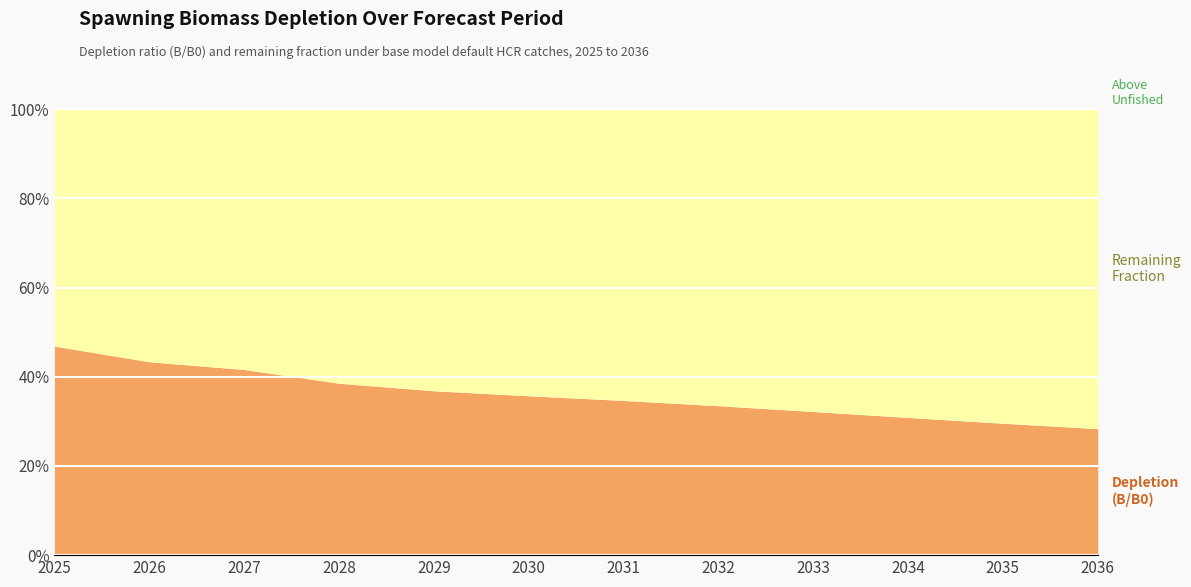

Between 2034 and 2031, which is larger?

2031